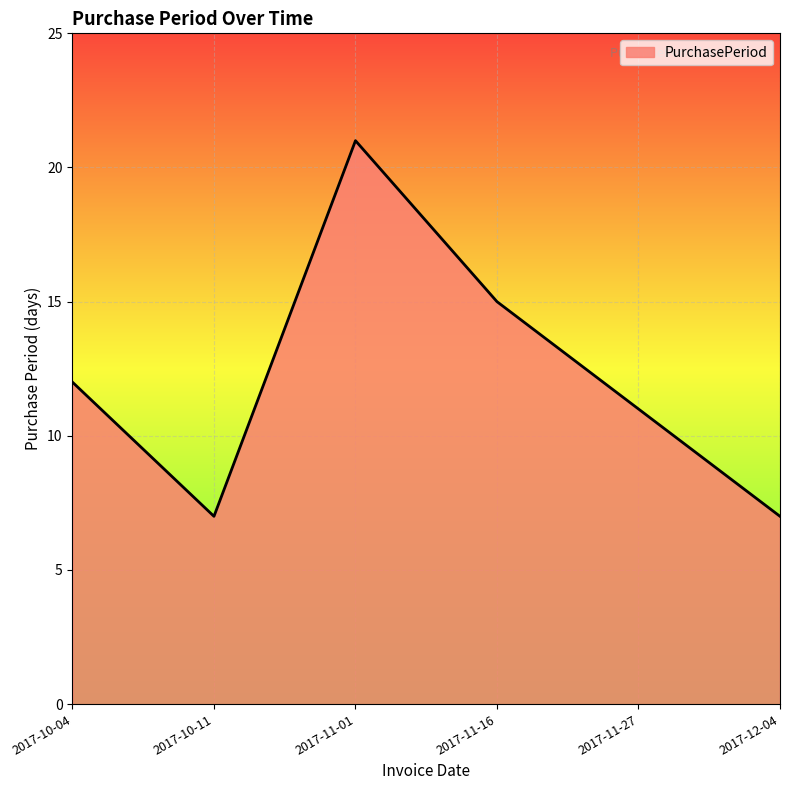

What is the average value?

12